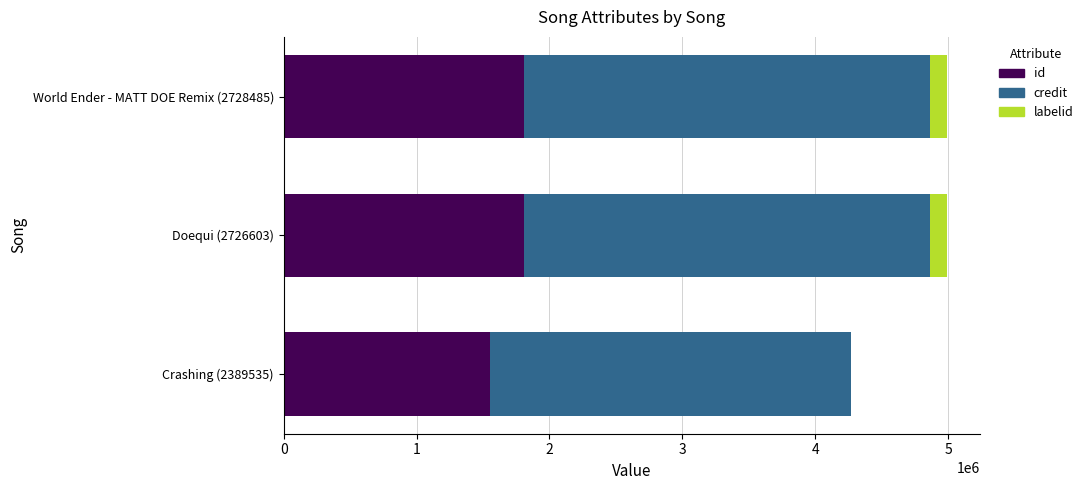

What is the maximum value for id?

1804644